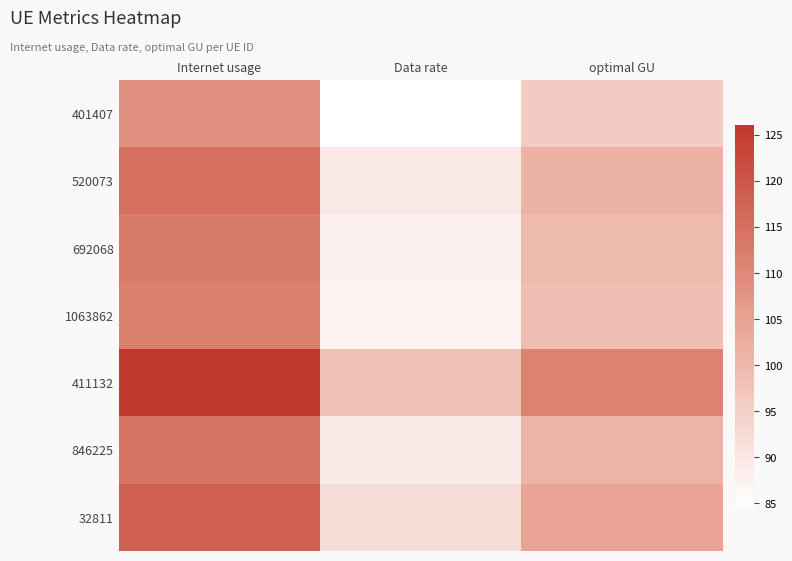

Rank the series at Data rate from highest to lowest value.

411132, 32811, 520073, 846225, 692068, 1063862, 401407